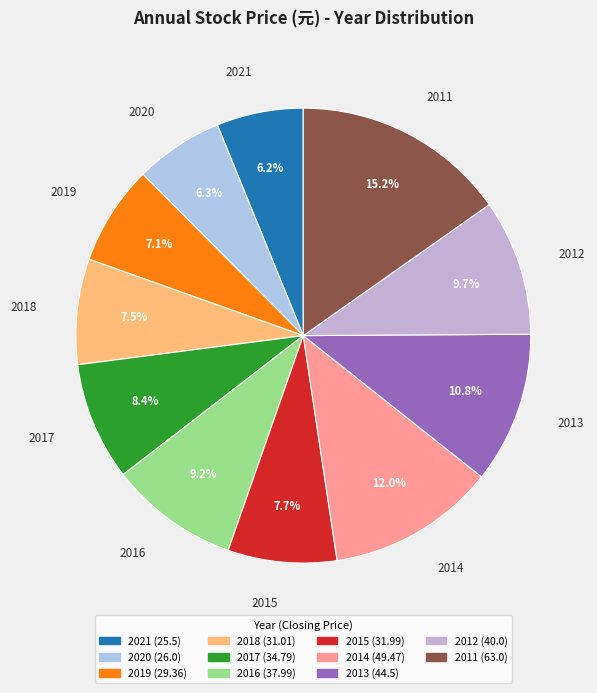

Is it true that 2017 is 20% of the pie?

False